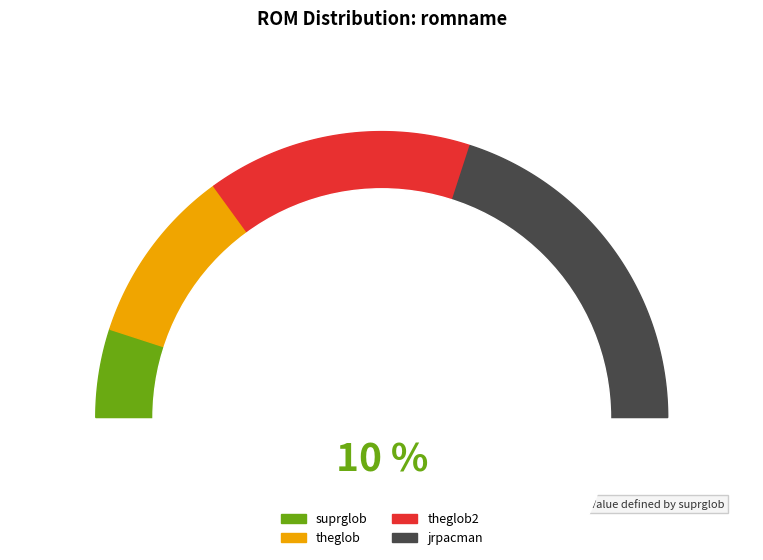

To the nearest percent, what is the average slice percentage?

25%